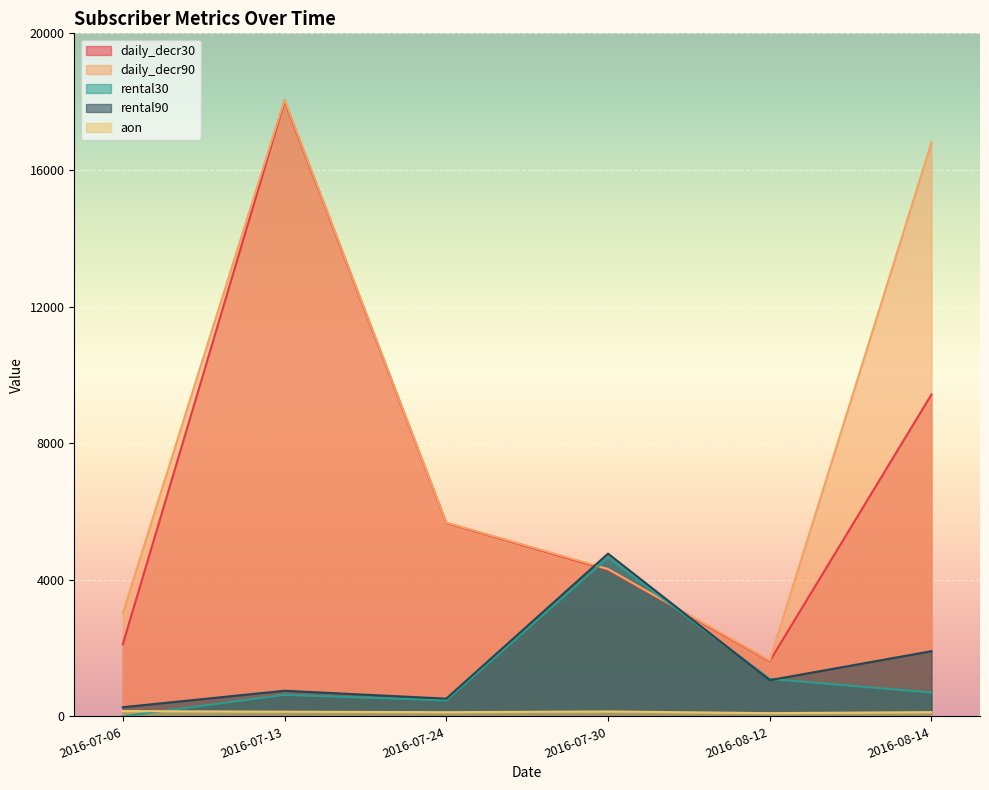

True or false: rental90 and rental30 intersect in this chart.

True